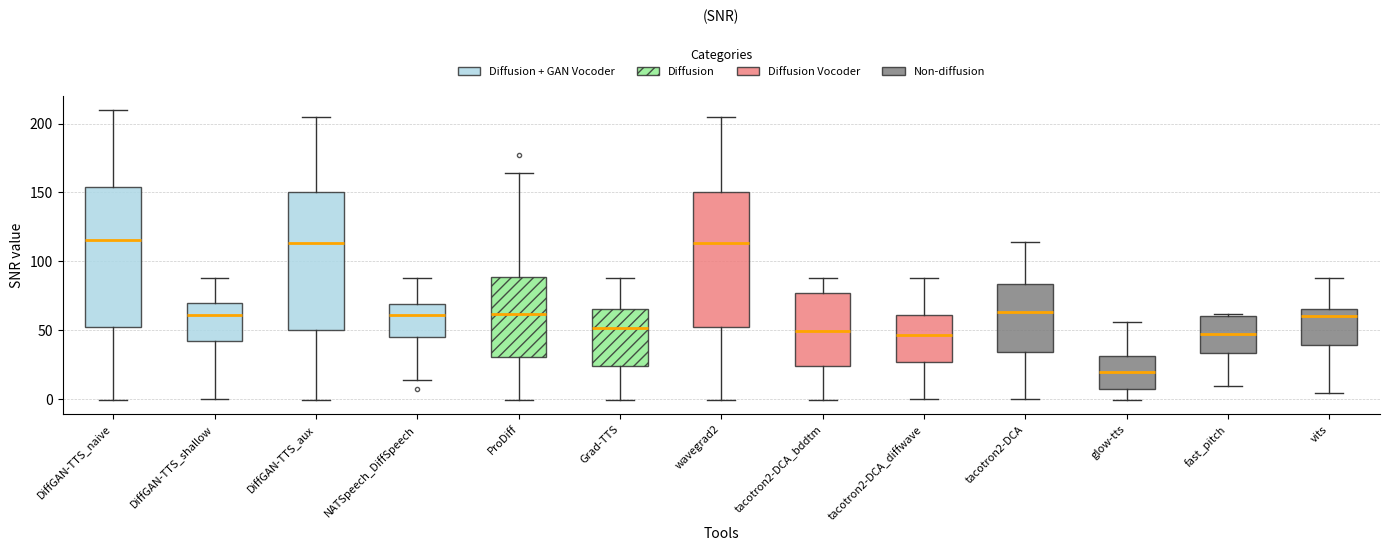

Where is the lower edge of the box for fast_pitch on the y-axis? The values are not printed on the chart, so give them approximately, as read against the axis.

35